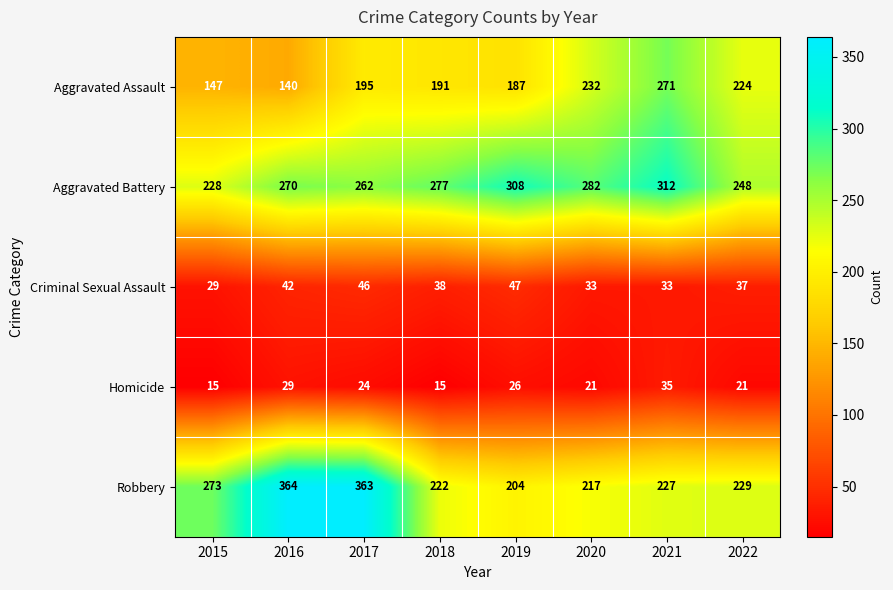

How many data points does each series have?

8